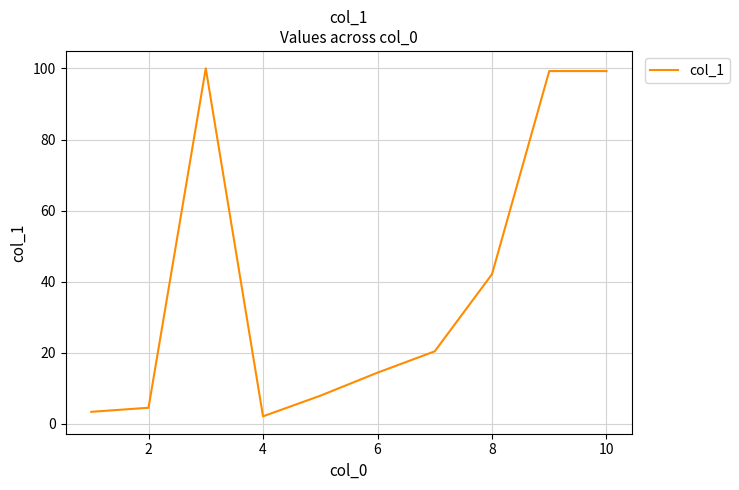

What is the smallest value displayed?

2.2